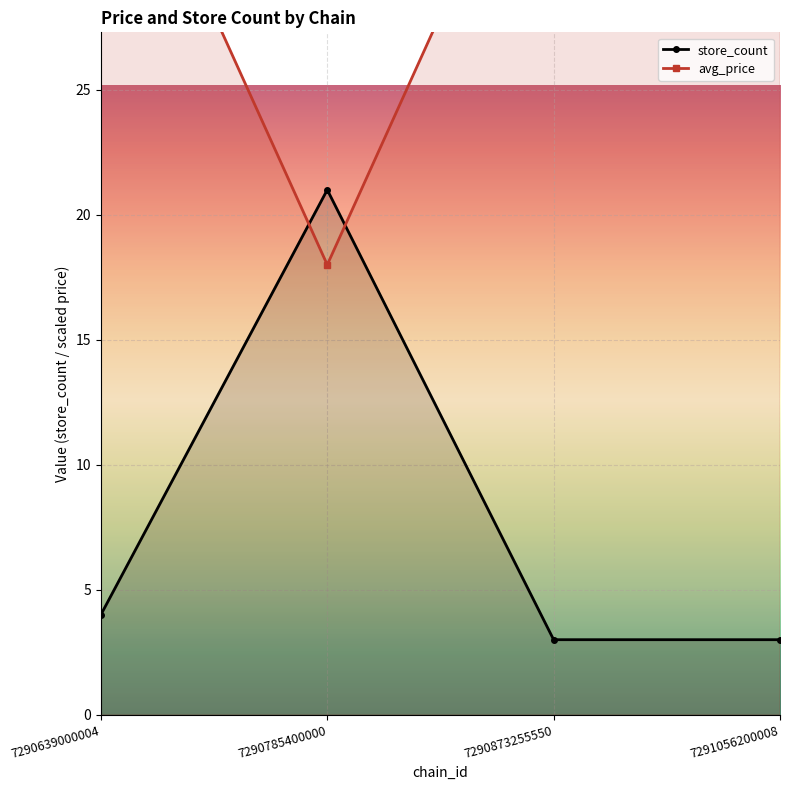

Which series has the largest range (max minus min)?

avg_price